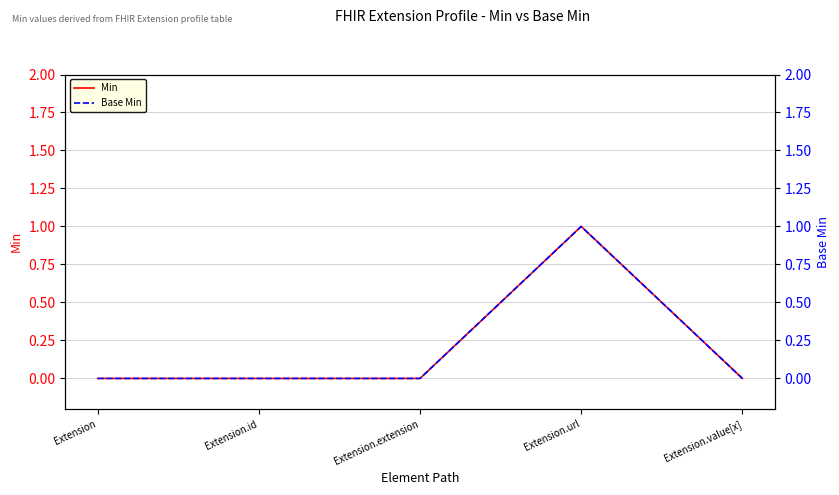

Reading left to right, transcribe all the data shown in this chart.

Min: 0	0	0	1	0
Base Min: 0	0	0	1	0